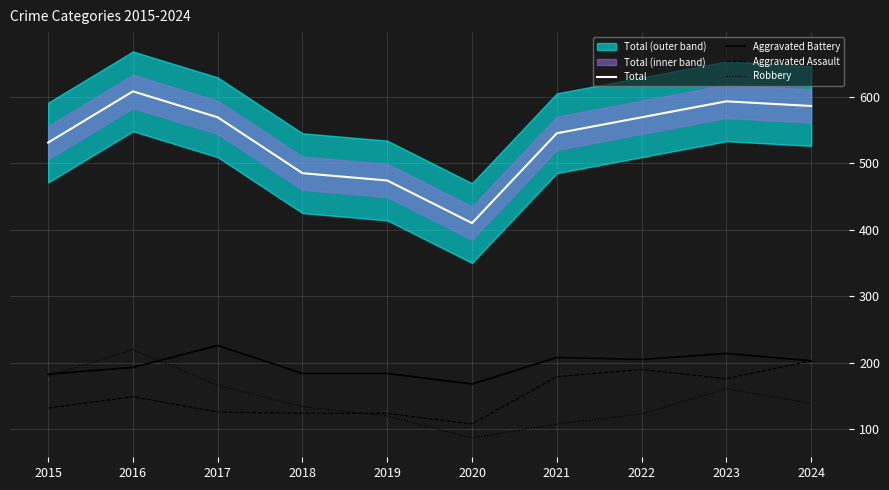

How many distinct data groups are displayed?

4